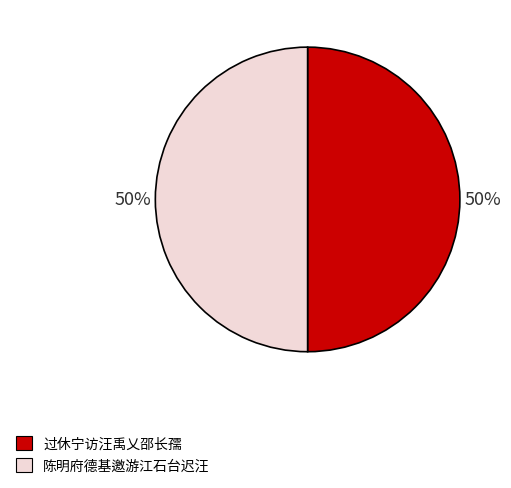

To the nearest percent, what is the average slice percentage?

50%